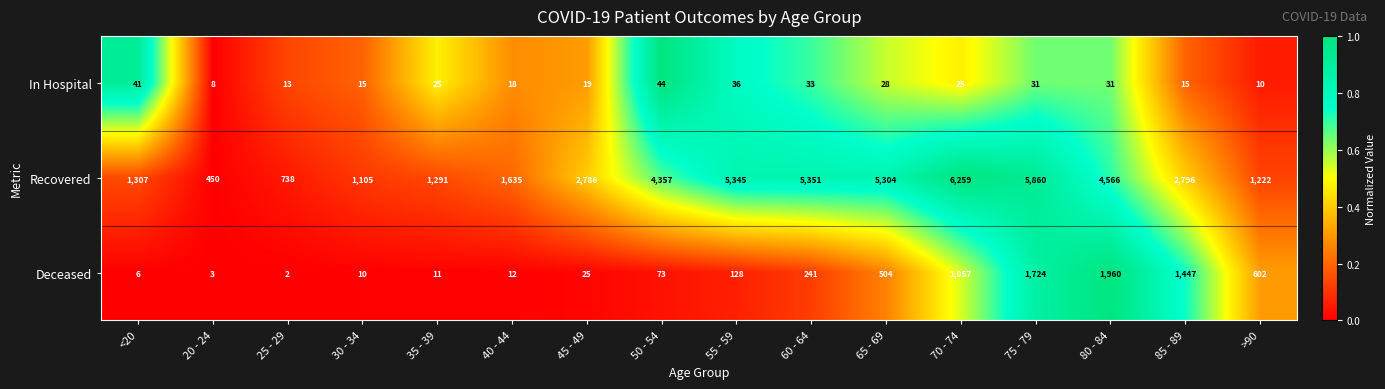

How many values in the Deceased series are below 128?

8